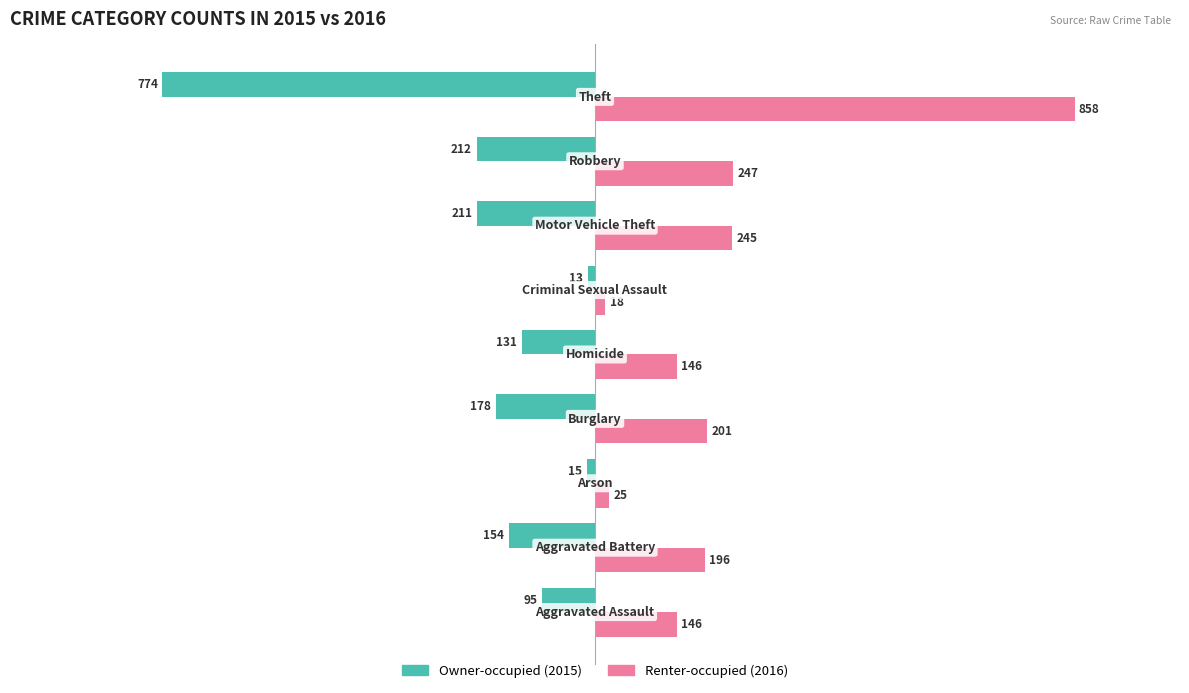

What is the greatest value displayed?

858